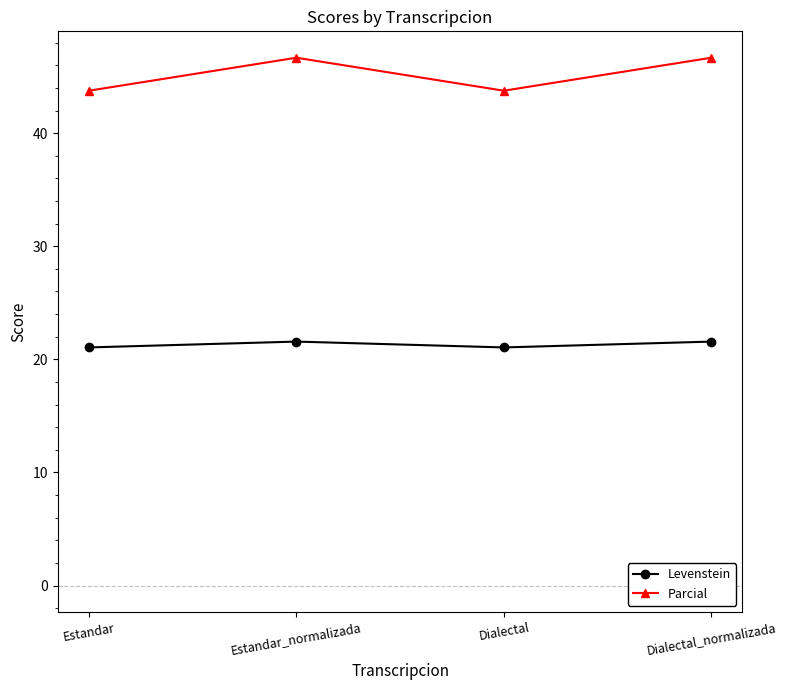

What is the label of the 3rd point from the left?

Dialectal